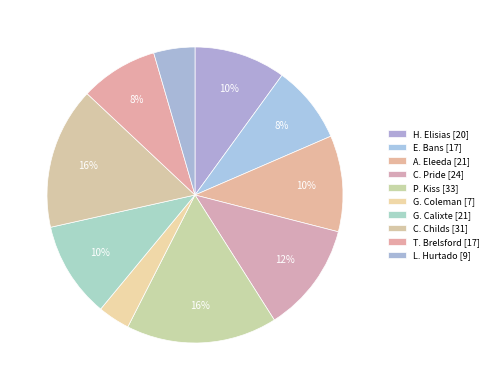

Rank the categories by value from lowest to highest.

G. Coleman, L. Hurtado, E. Bans, T. Brelsford, H. Elisias, A. Eleeda, G. Calixte, C. Pride, C. Childs, P. Kiss